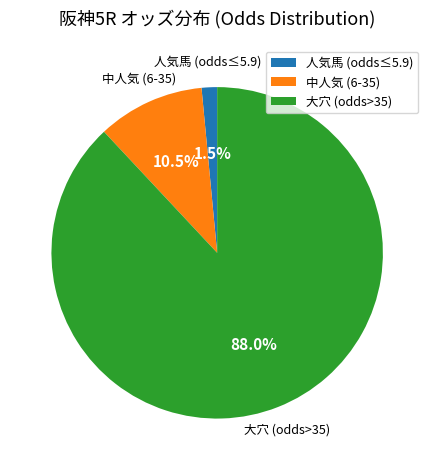

What is the majority slice?

大穴 (odds>35)